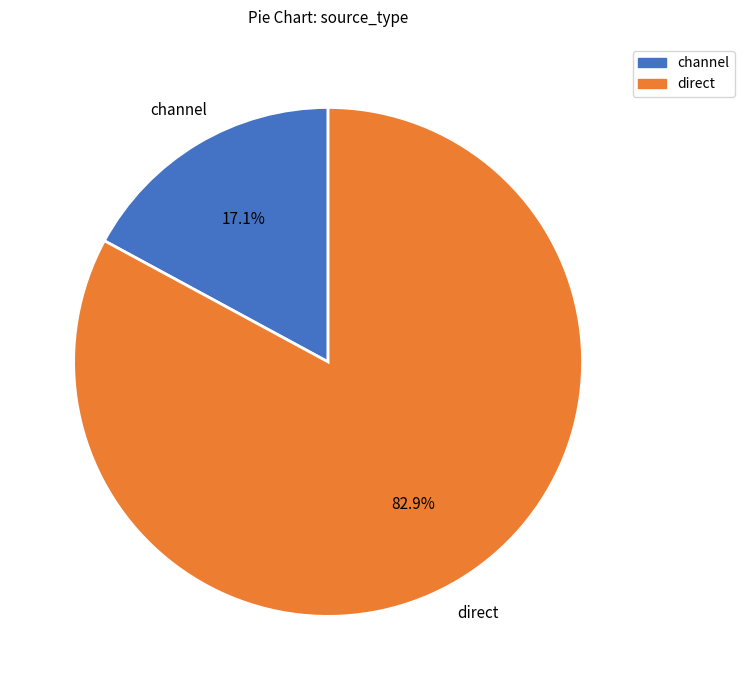

To the nearest percent, what percentage of the pie is channel?

17%